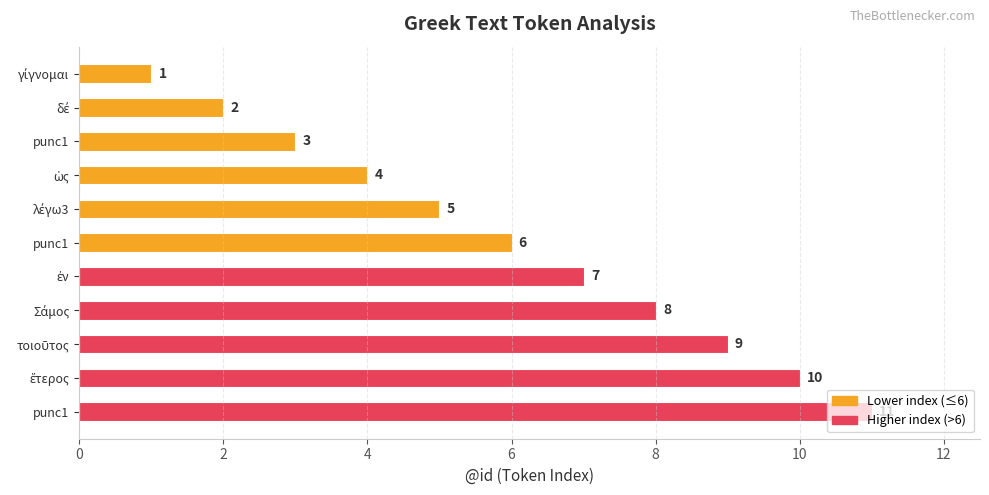

How many bars are there in total?

11